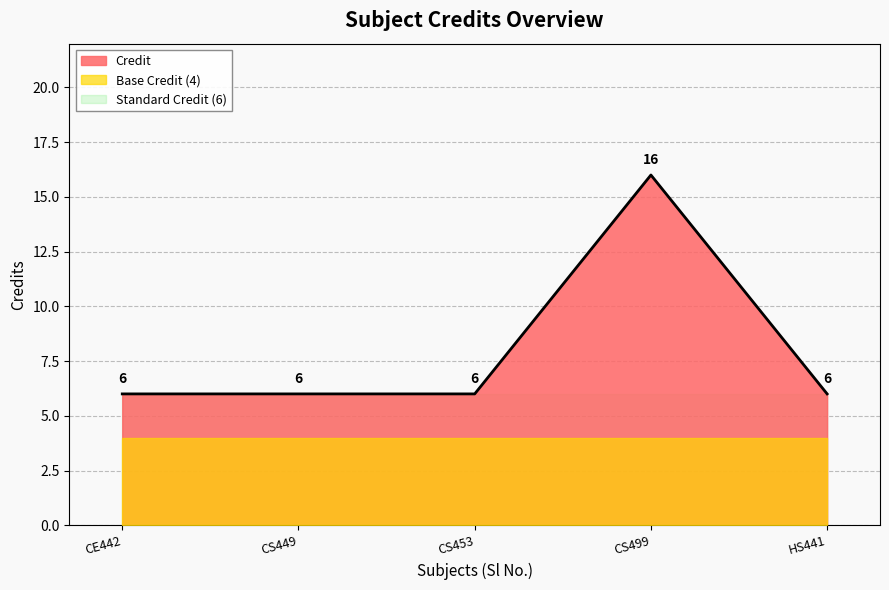

What is the value of the 2nd point from the left?

6